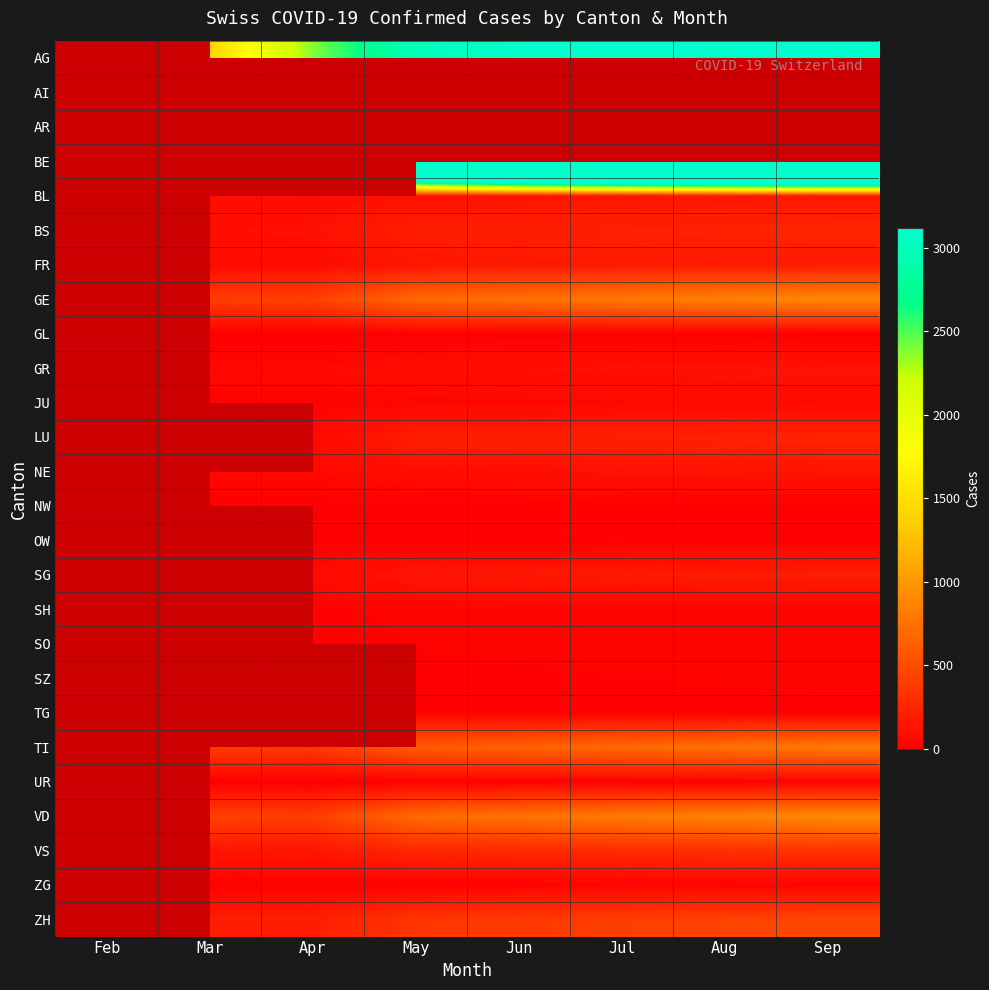

At which label does GE first exceed 750?

Jul